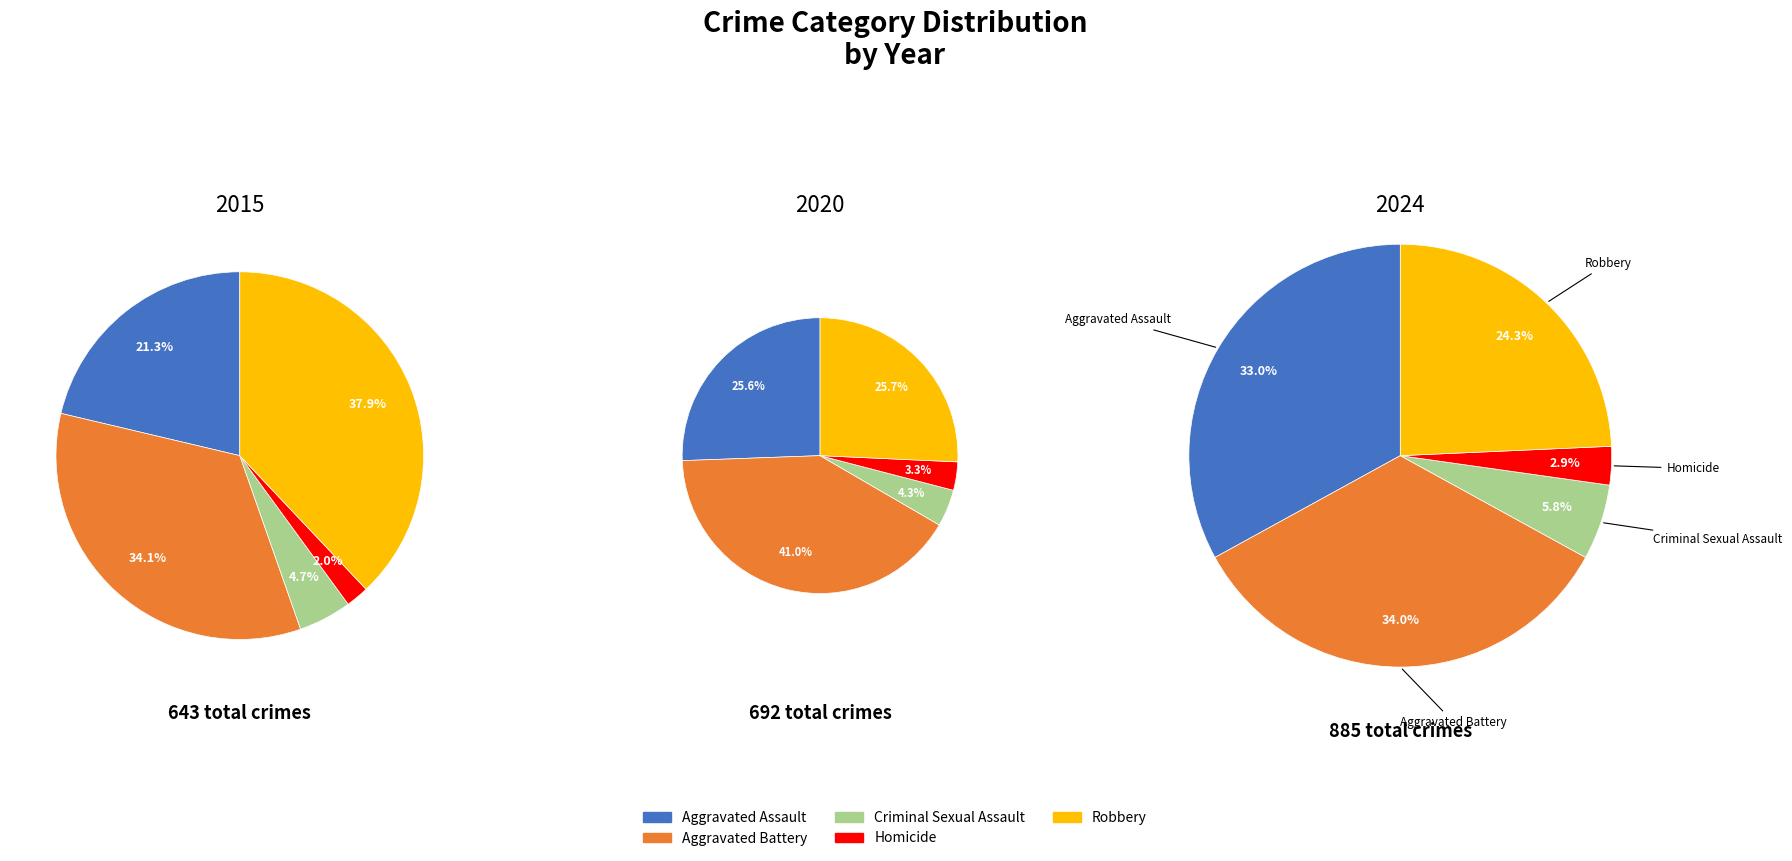

Does Robbery account for over 50% of the chart?

No